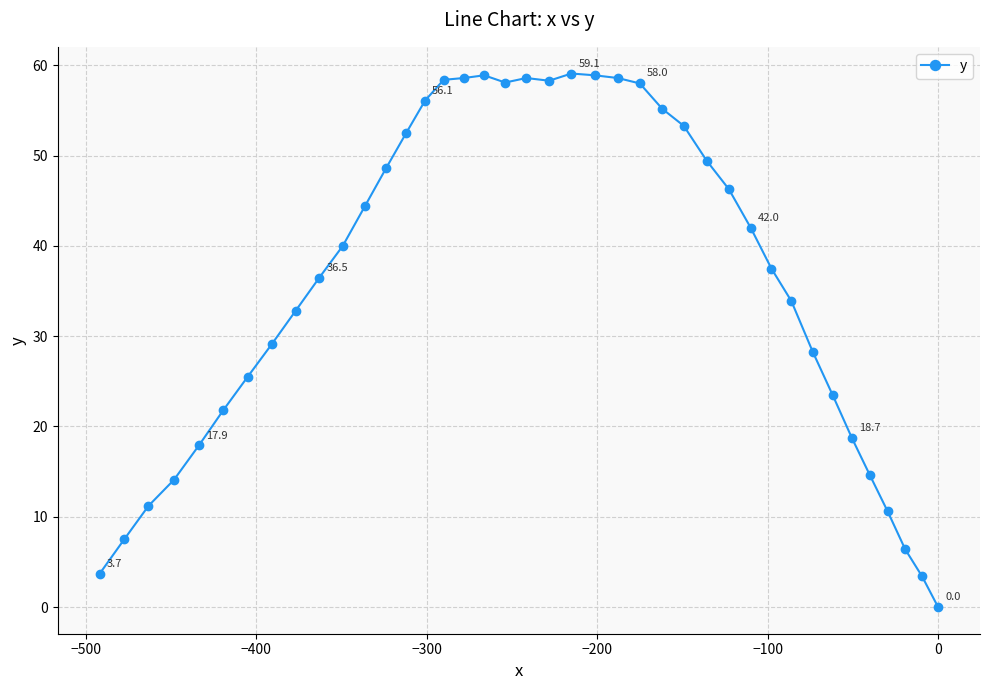

What is the maximum value shown in the chart?

59.1